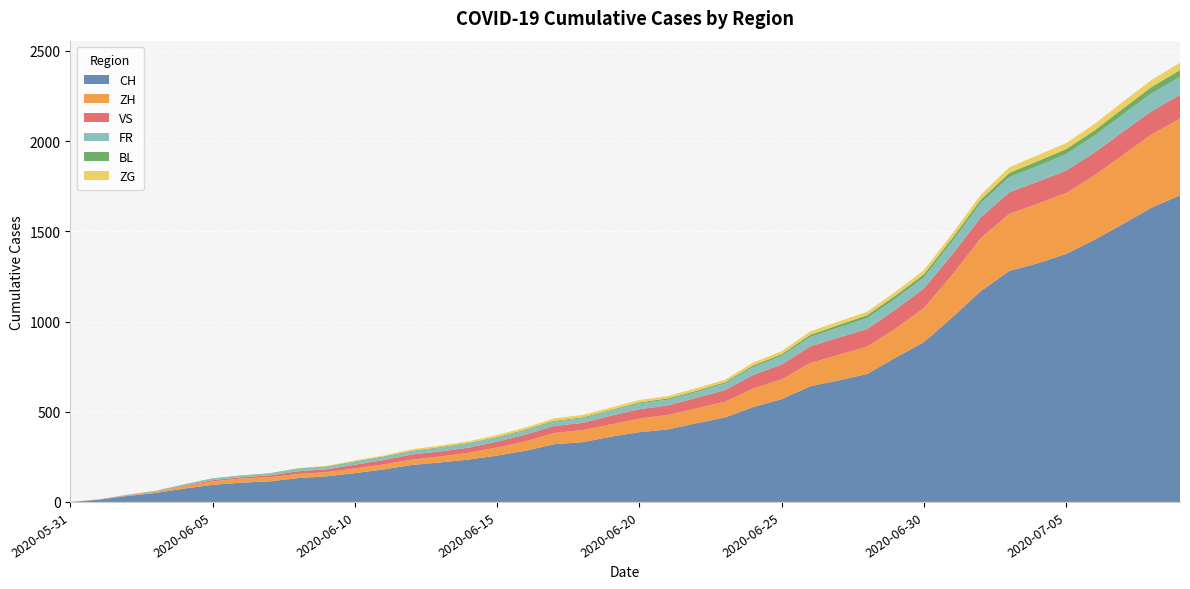

Reading right to left, what are all the values shown in this chart?

CH: 1700	1631	1541	1454	1375	1323	1280	1169	1024	886	800	709	674	641	570	526	468	436	402	387	362	331	320	284	257	235	219	205	180	160	142	132	114	107	95	74	50	33	12	0
ZH: 425	406	383	357	338	330	317	294	237	189	161	152	141	129	110	103	87	83	80	75	68	67	62	52	45	38	33	30	28	26	23	23	23	23	19	13	5	2	0	0
VS: 131	129	129	126	124	122	120	115	112	109	105	97	96	92	82	75	65	58	53	52	48	40	39	37	32	28	28	28	24	20	16	15	10	7	7	4	2	2	1	0
FR: 100	99	96	94	92	87	84	79	72	61	61	61	56	52	47	44	36	32	32	32	27	26	24	23	22	22	20	16	16	15	13	13	9	7	7	5	3	2	0	0
BL: 38	35	32	29	27	27	23	19	18	17	17	16	14	12	10	9	7	7	7	6	5	5	5	5	4	4	4	4	4	4	3	3	3	3	3	2	2	1	1	0
ZG: 41	39	38	36	33	33	31	27	25	23	21	19	19	19	17	16	14	14	13	13	13	13	13	12	11	9	9	9	5	5	3	1	0	0	0	0	0	0	0	0